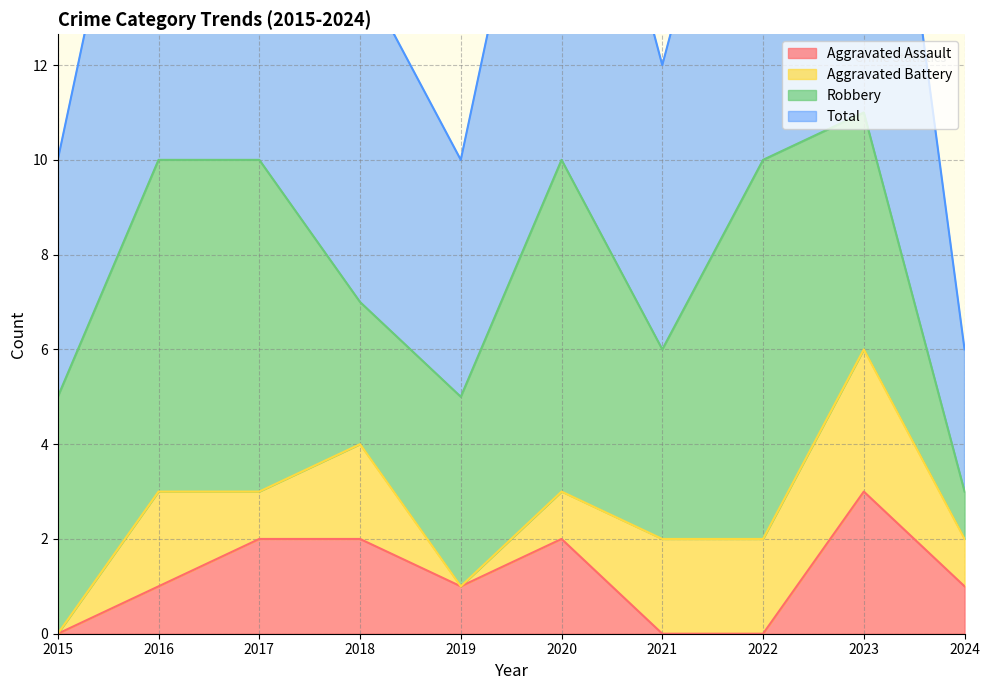

Which category has the highest value in the Aggravated Assault series?

2023